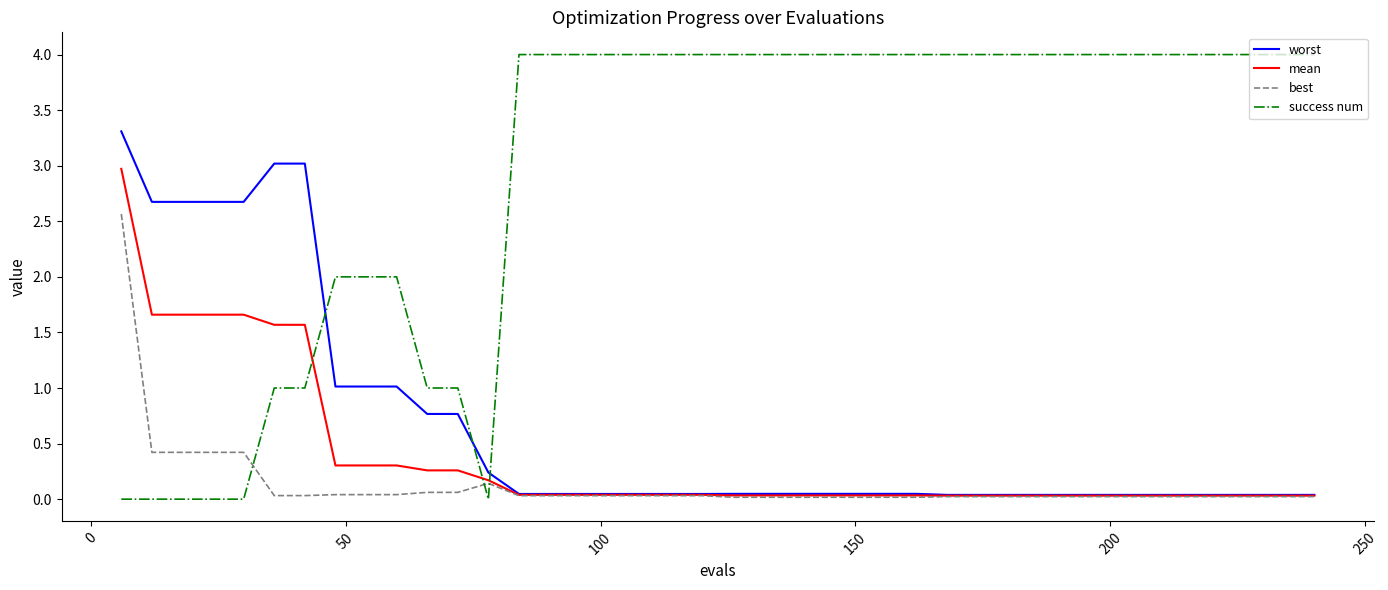

What is the maximum value shown in the chart?

4.0